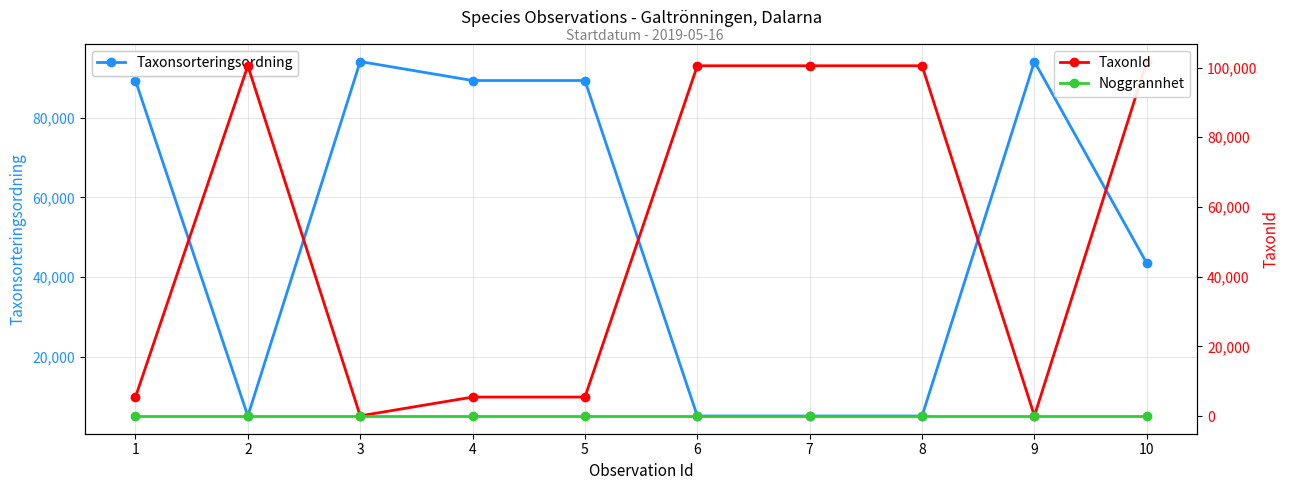

How many categories are shown in the chart?

10